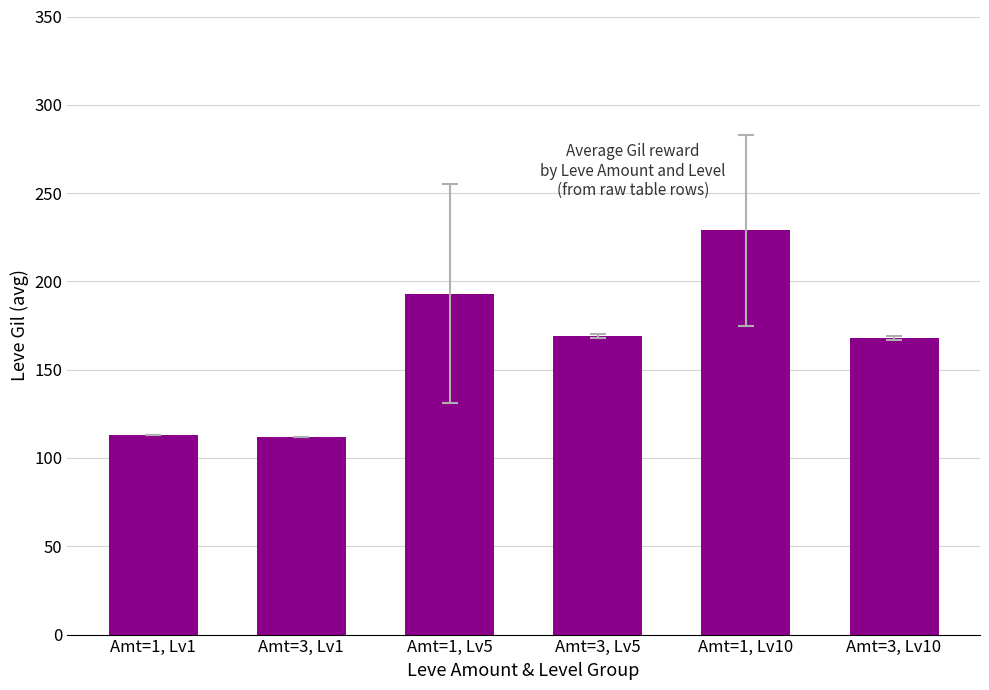

At which label does the data first exceed 169?

Amt=1, Lv5